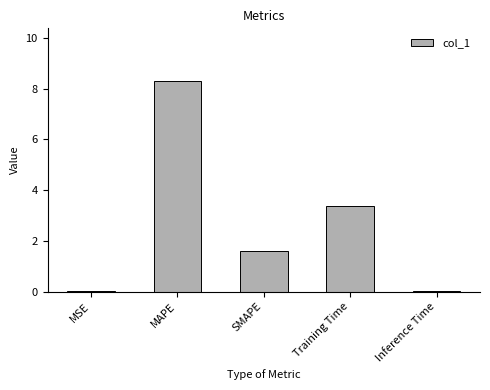

The value at MAPE is 8.3. True or false?

True